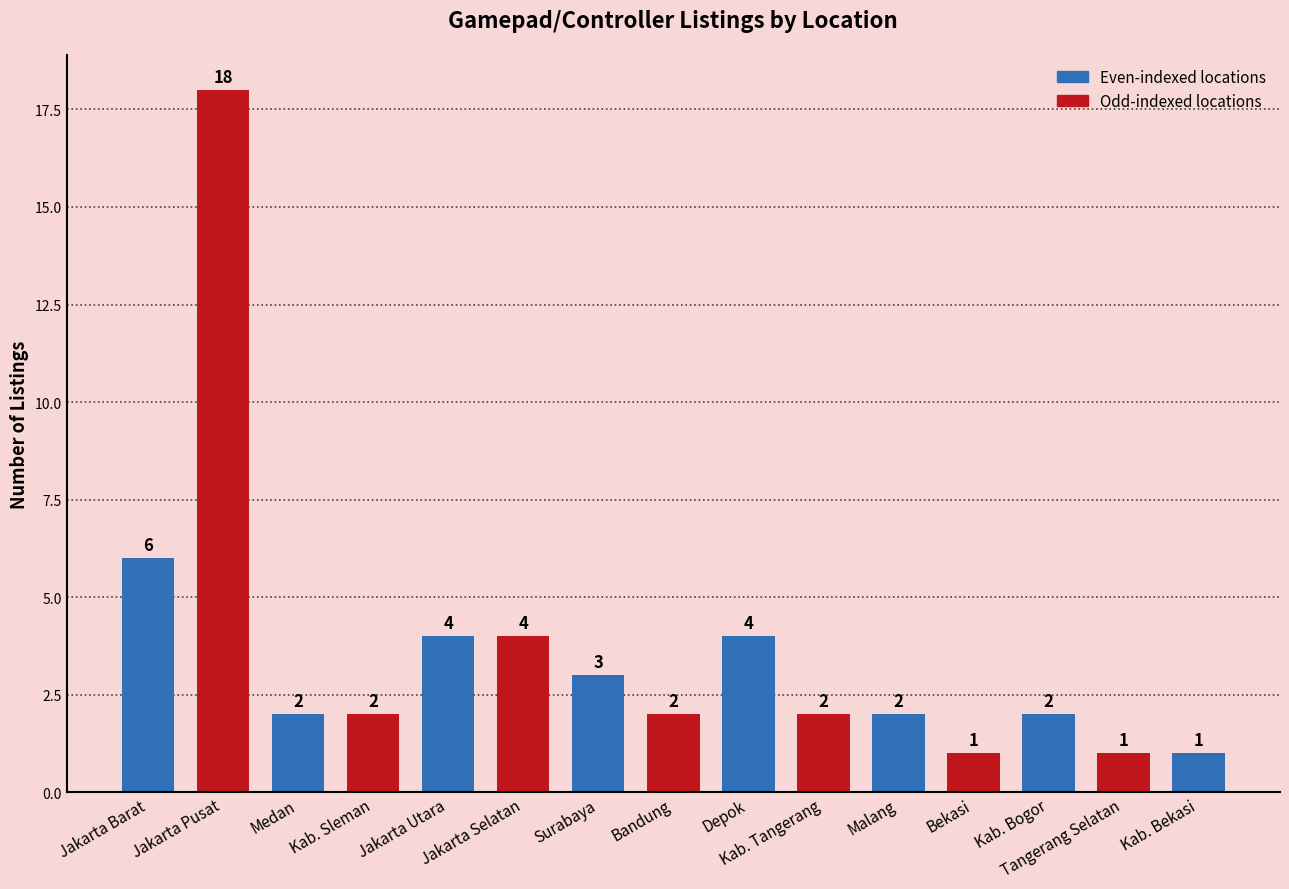

What is the difference between the maximum and minimum values?

17